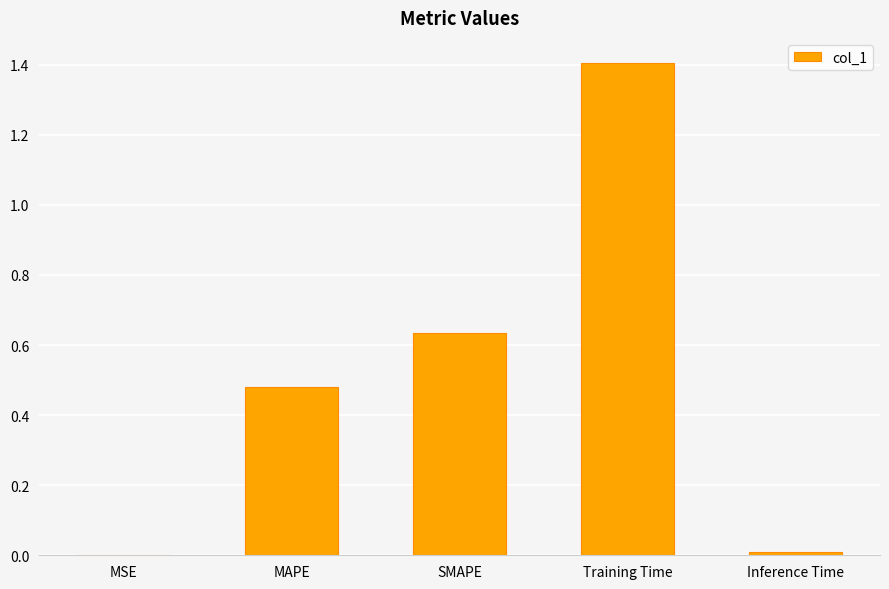

Are the bars horizontal?

No